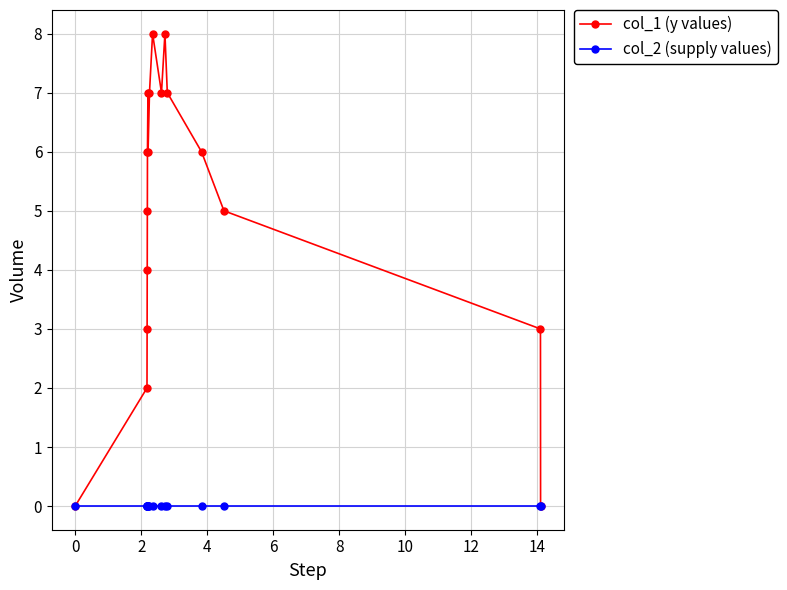

Which series has the largest total across all categories?

col_1 (y values)